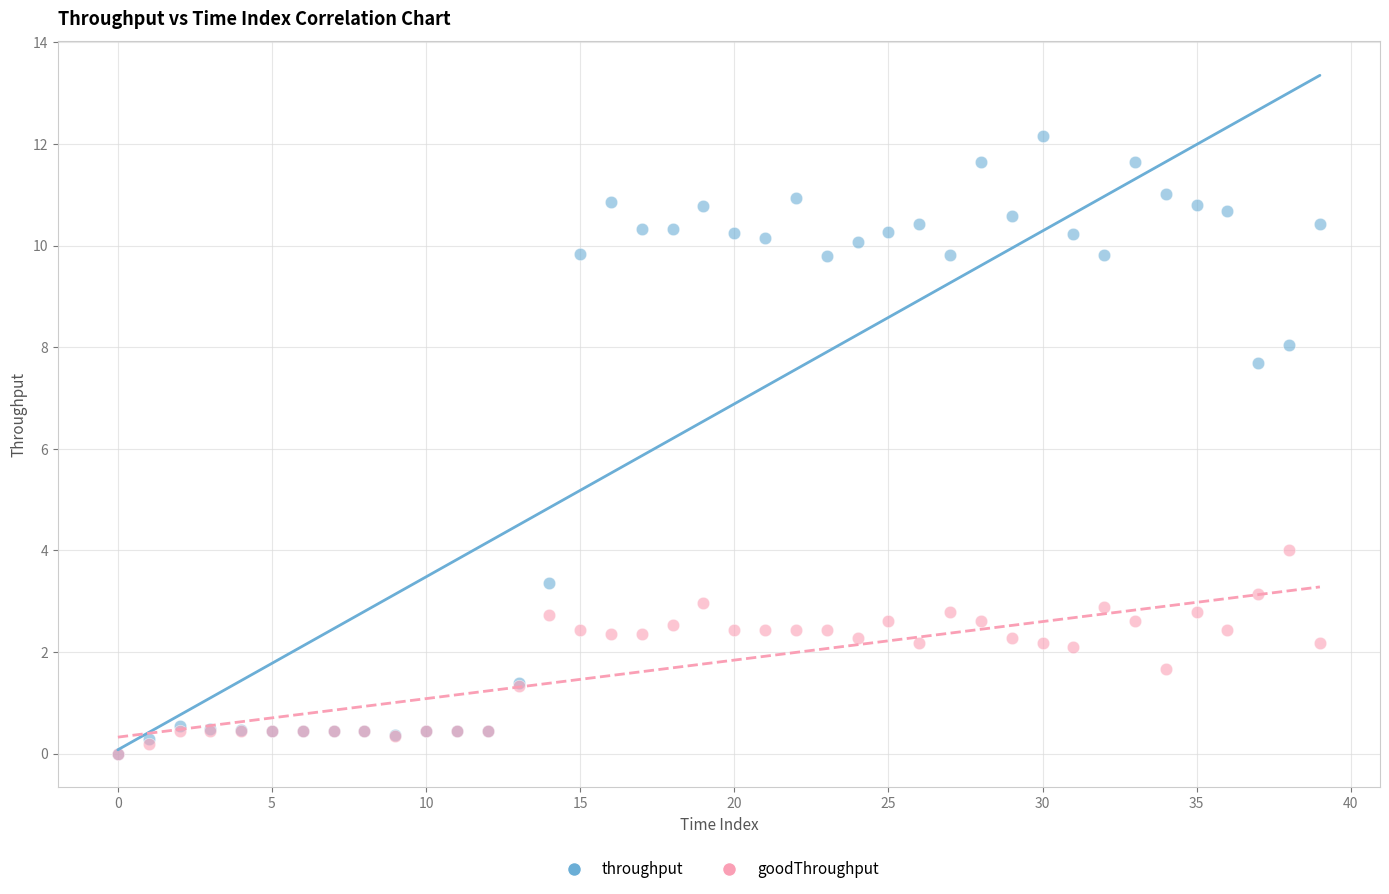

Across all series, what Y value is closest to 6?

7.7